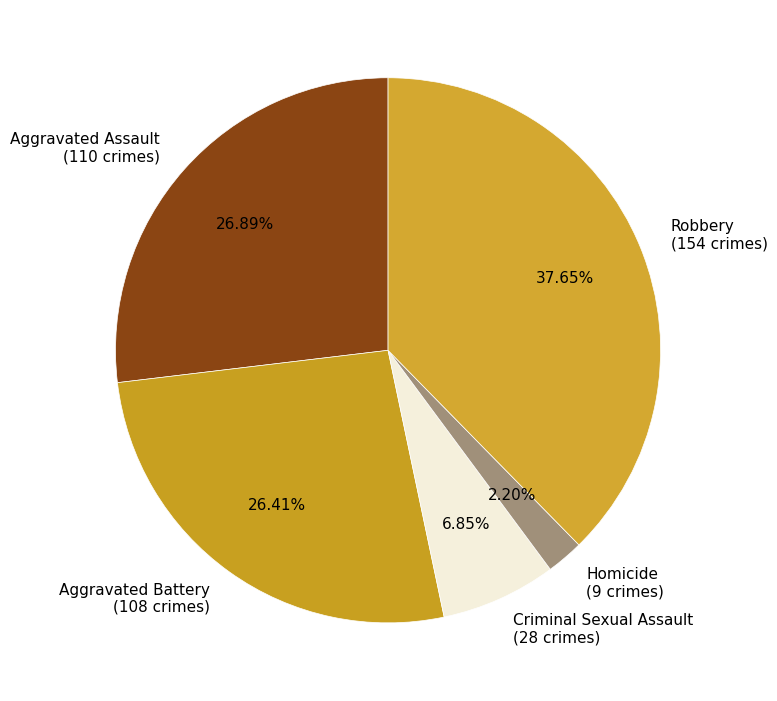

Which category has the biggest portion of the pie?

Robbery